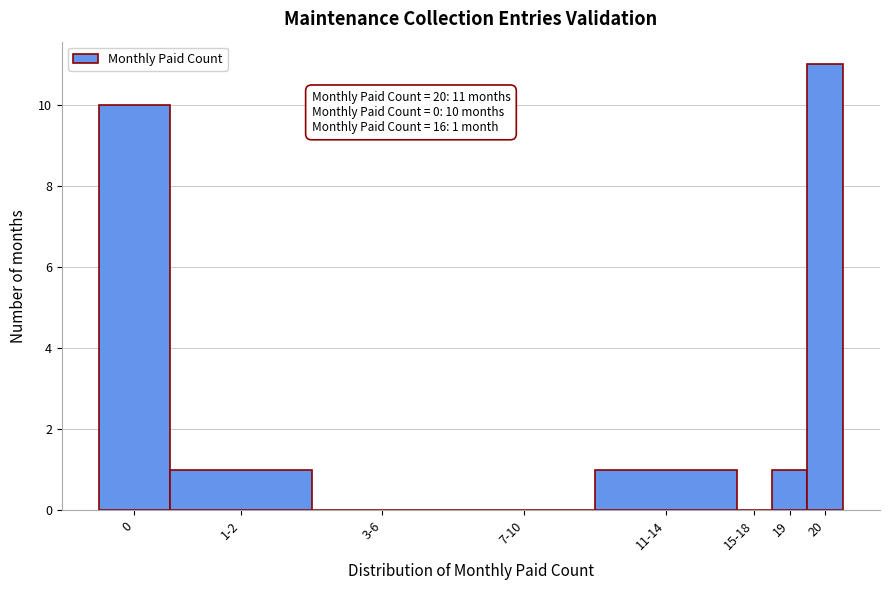

Reading left to right, transcribe all the data shown in this chart.

0=10	1-2=1	3-6=0	7-10=0	11-14=1	15-18=0	19=1	20=11